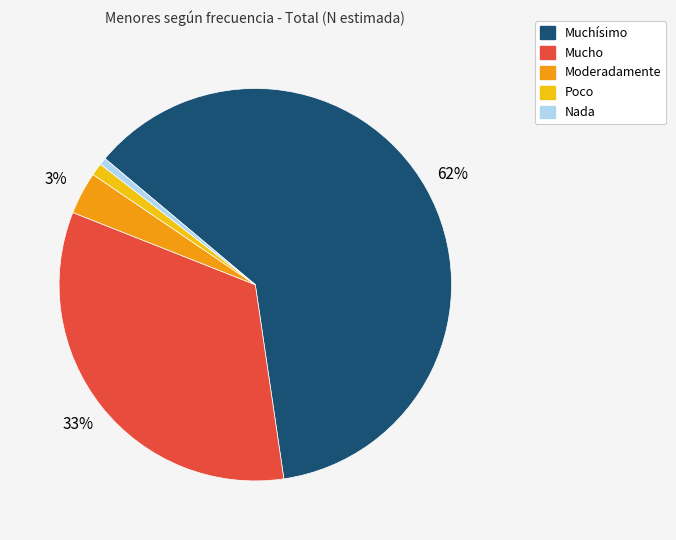

To the nearest percent, what is the average slice percentage?

20%